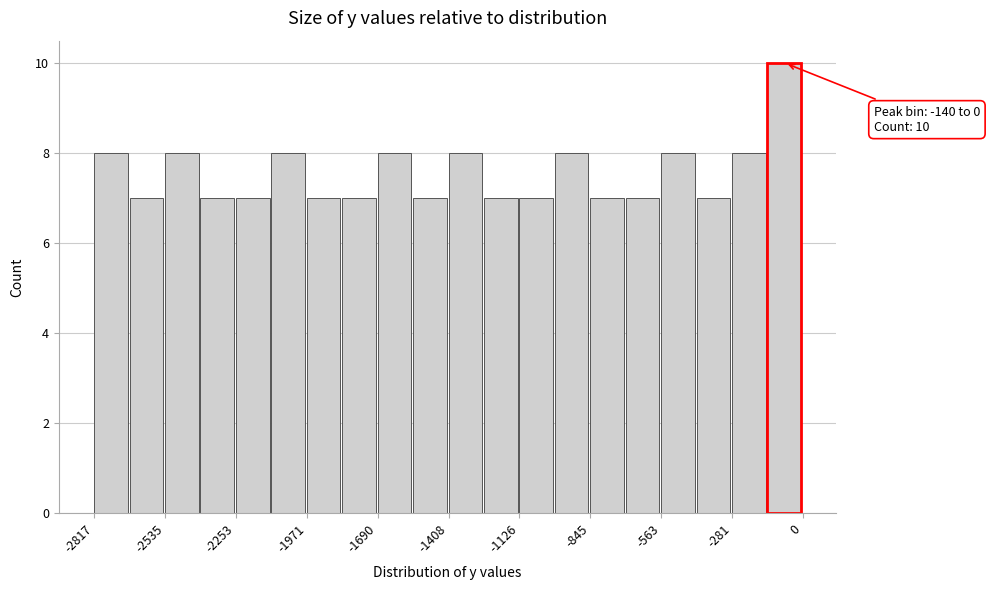

Around what value on the x-axis is the tallest bar? Give the approximate position of its centre, as read against the axis.

-50